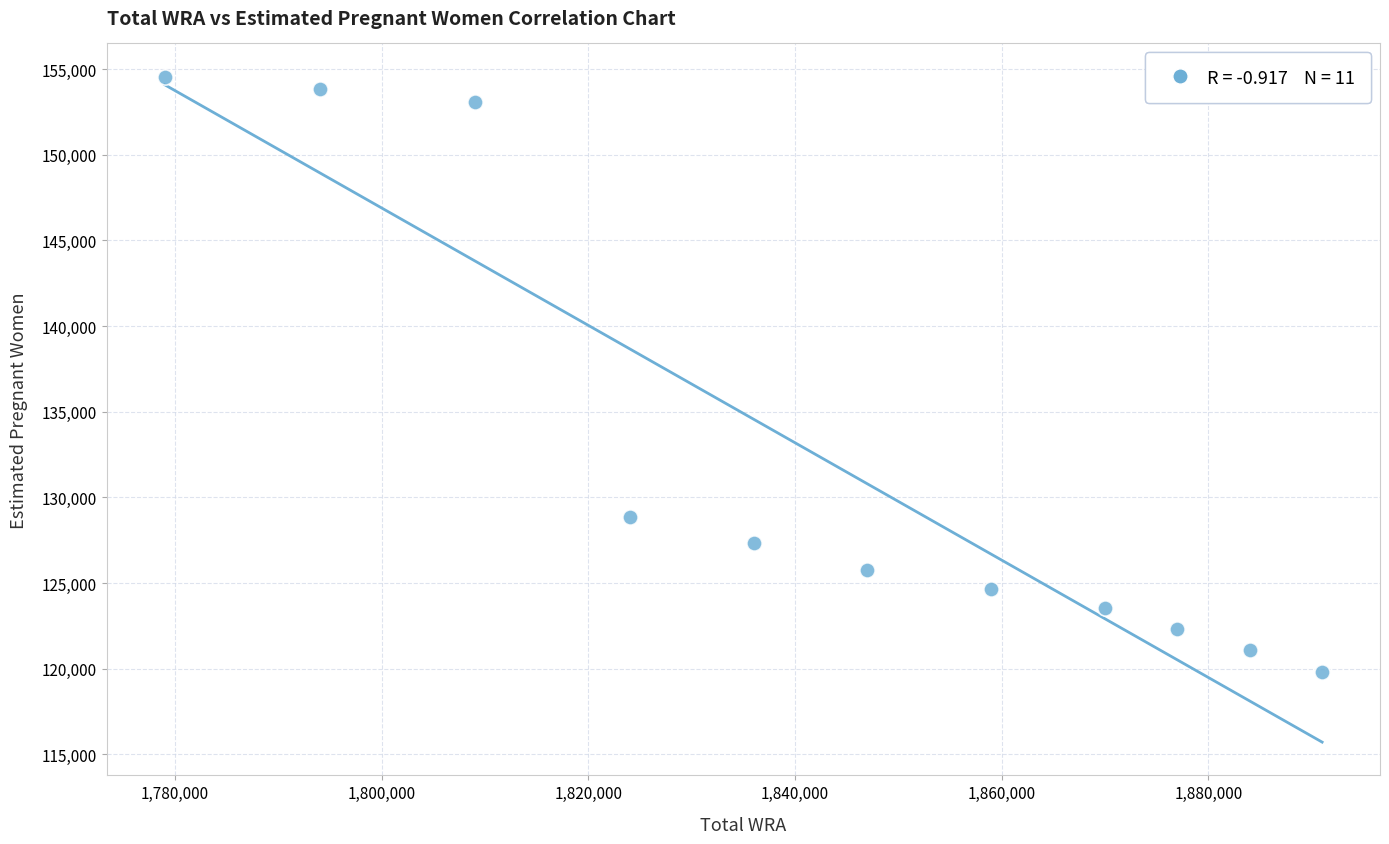

What is the average X value?

1842727.3